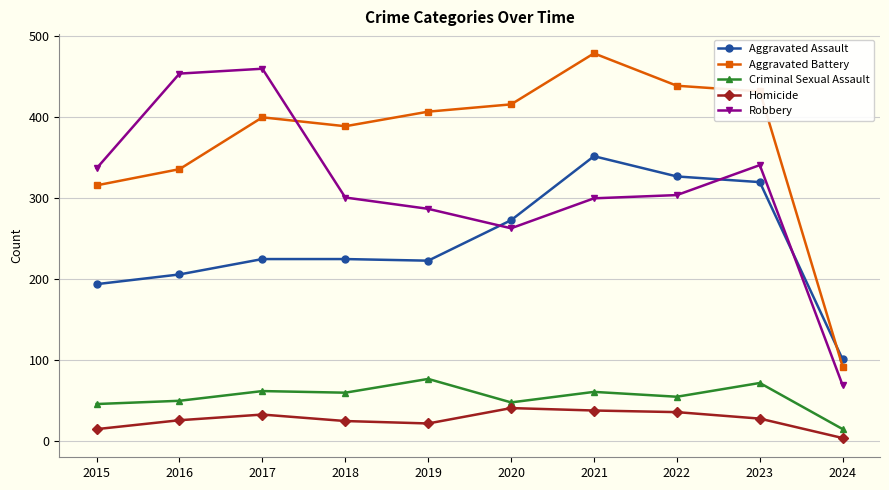

Which series has the largest total across all categories?

Aggravated Battery